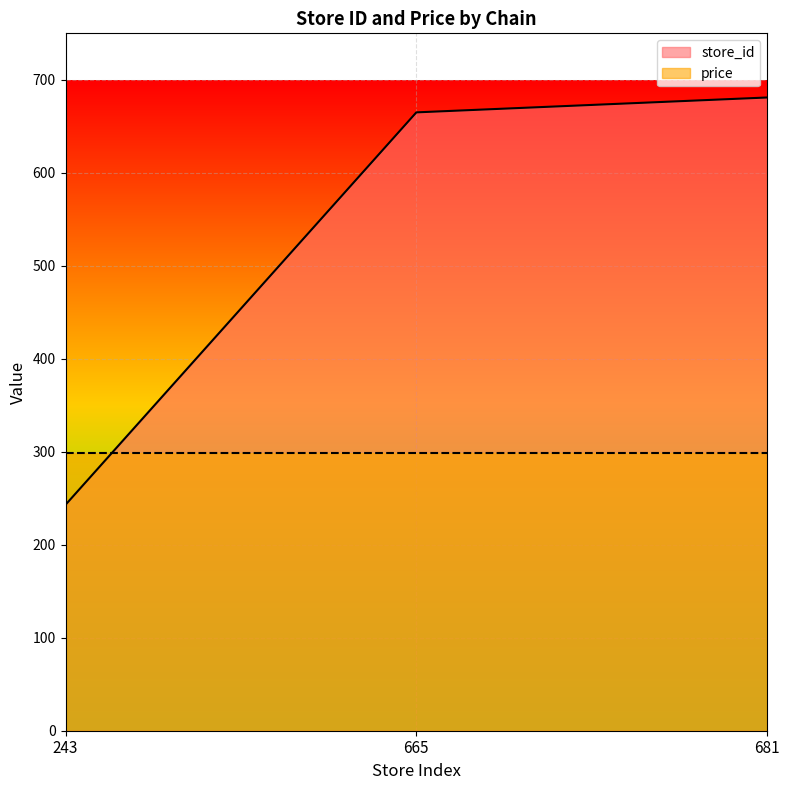

Rank the categories by value from lowest to highest.

243, 665, 681